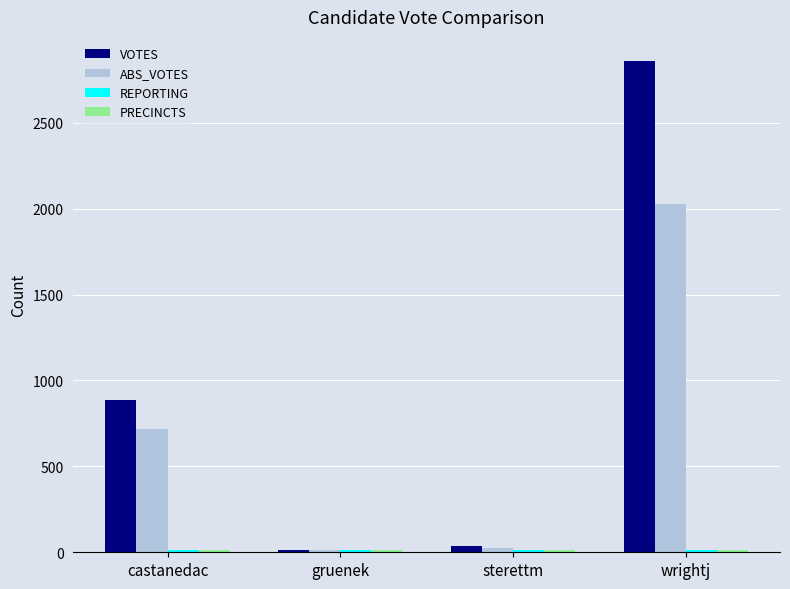

At which category is the sum across all series the highest?

wrightj